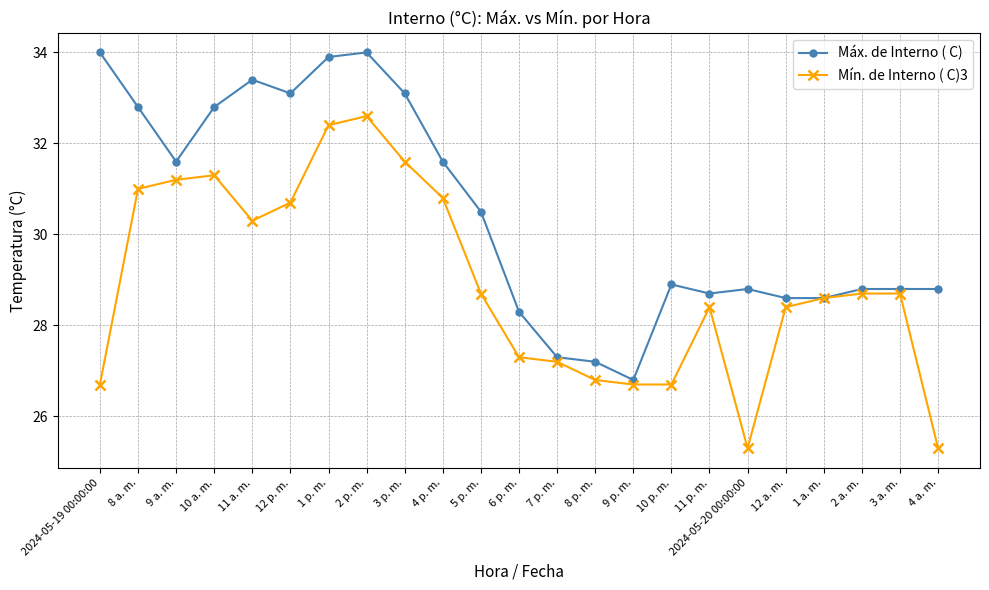

Which series has the largest total across all categories?

Máx. de Interno ( C)